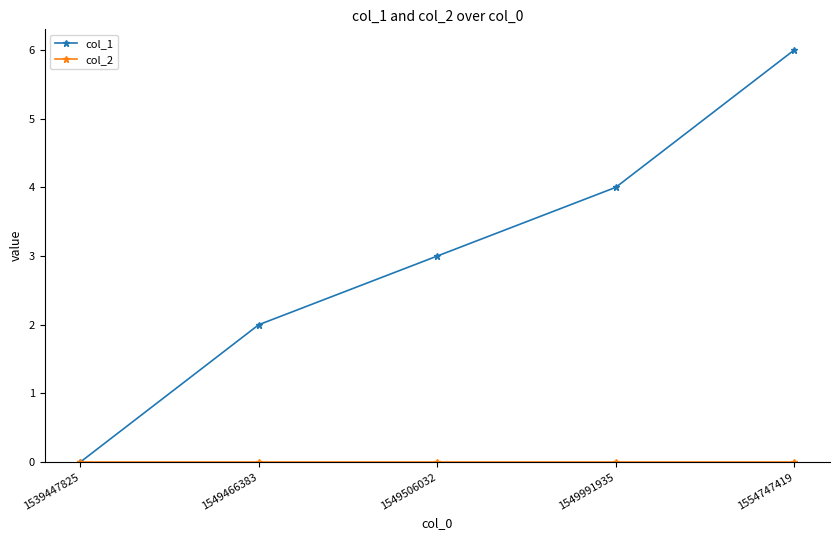

At which category is the sum across all series the highest?

1554747419